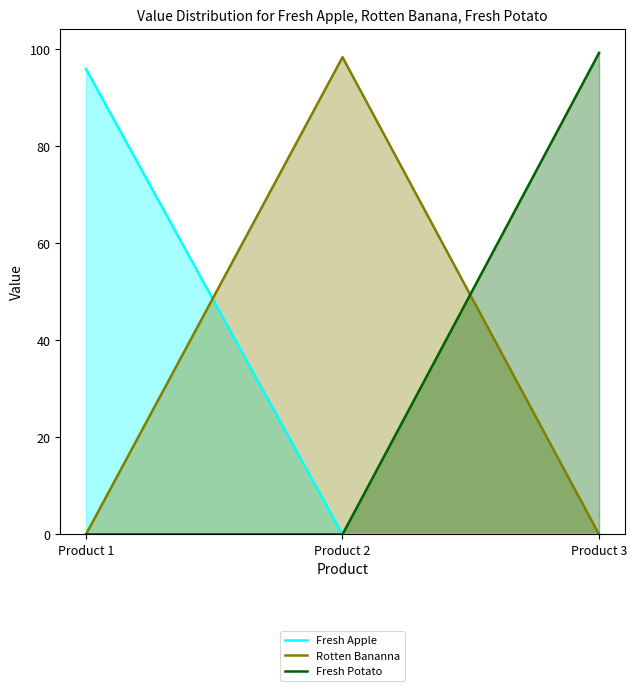

Reading left to right, list all the values displayed in this chart.

Fresh Apple: Product 1=96.0	Product 2=0.0	Product 3=0.0
Rotten Bananna: Product 1=0.0	Product 2=98.4	Product 3=0.0
Fresh Potato: Product 1=0.0	Product 2=0.0	Product 3=99.2